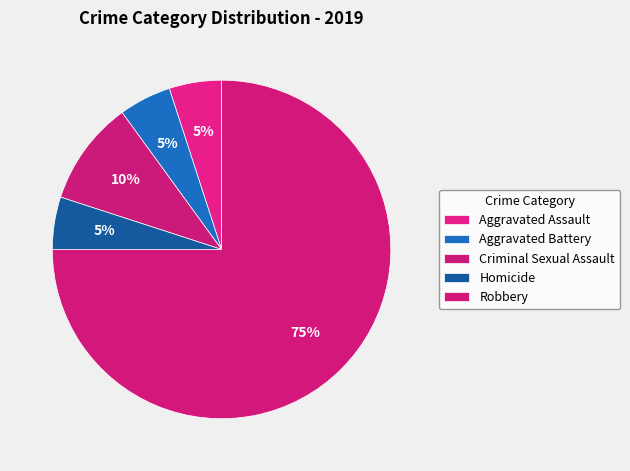

Which has a higher value, Robbery or Homicide?

Robbery